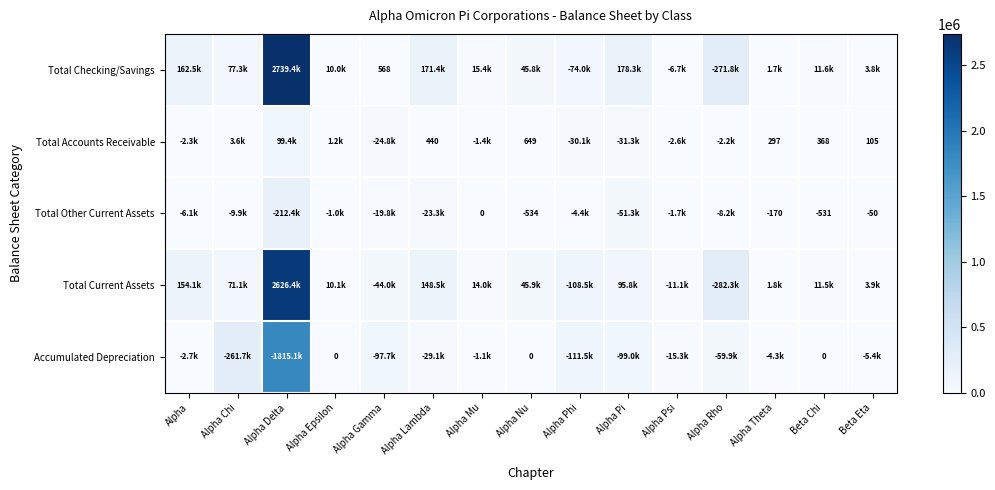

What is the difference between the Total Accounts Receivable values at Alpha Rho and Alpha Pi?

29020.5